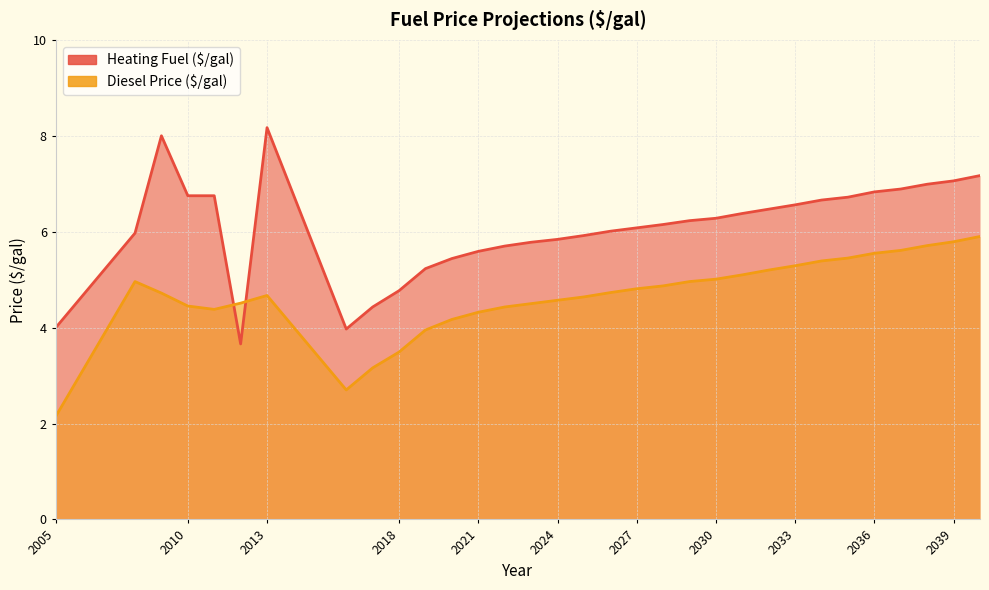

At which category does the chart reach its peak across all series?

2013